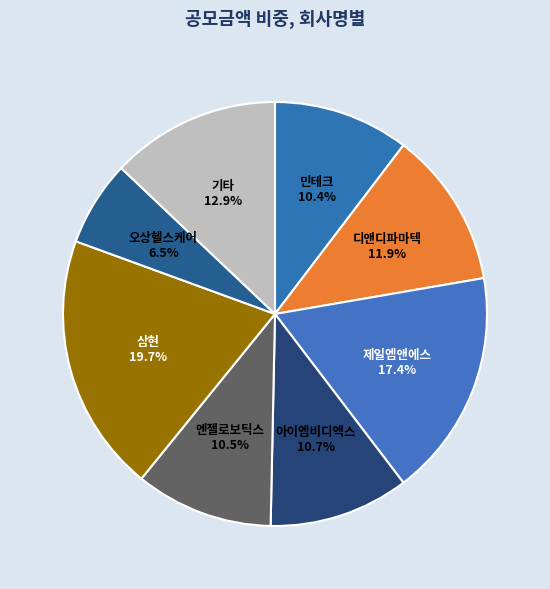

Does 엔젤로보틱스 account for over 50% of the chart?

No